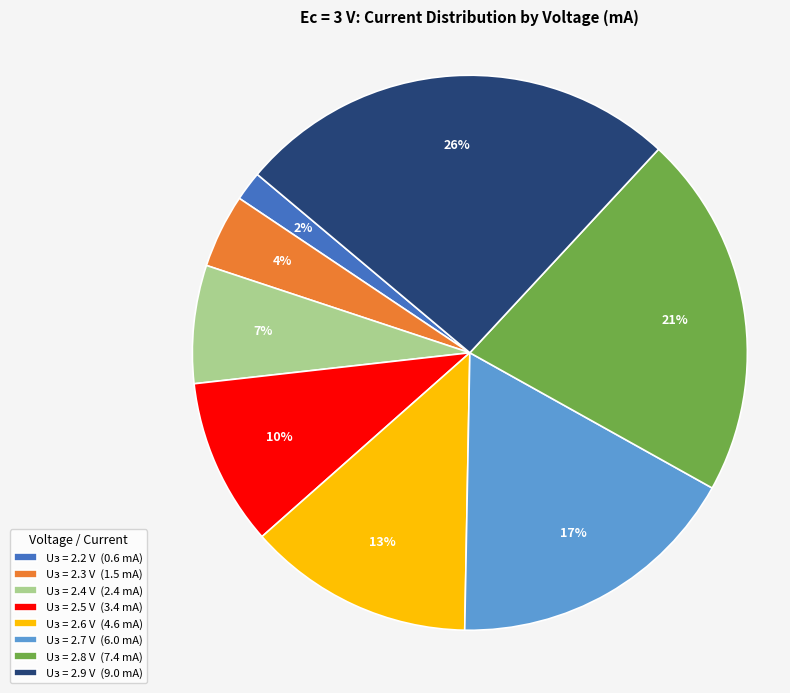

Count the number of slices in the pie.

8